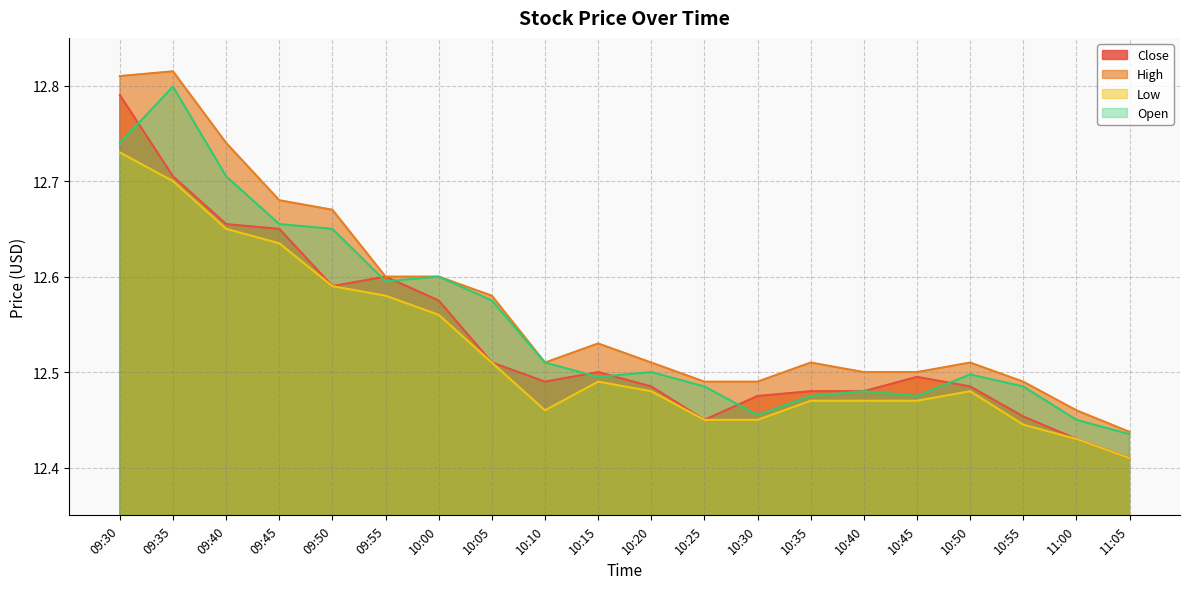

Rank the series at 10:55 from lowest to highest value.

Low, Close, Open, High